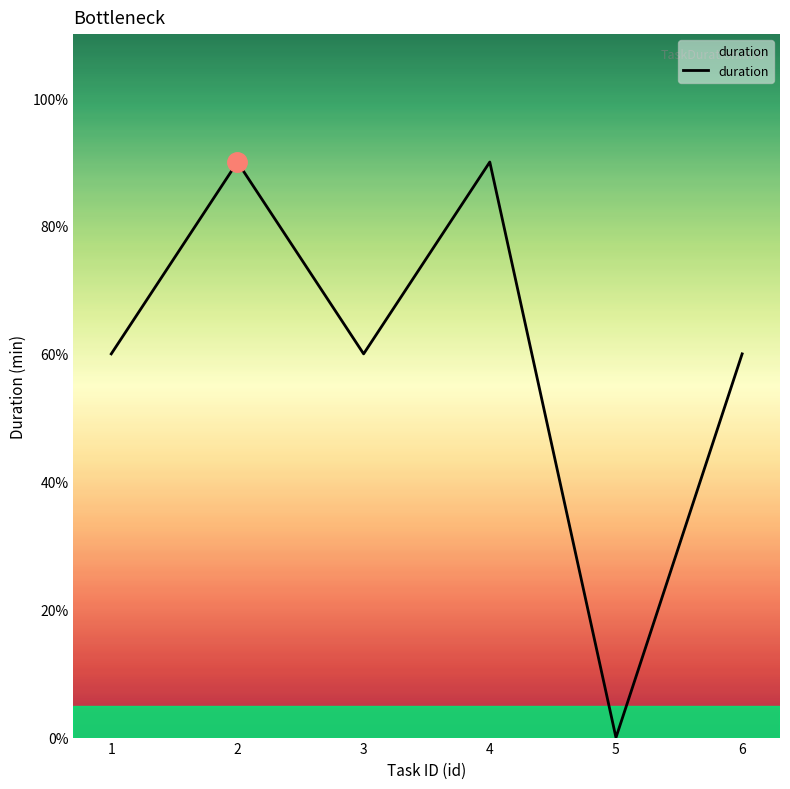

Which has a higher value, 6 or 1?

6